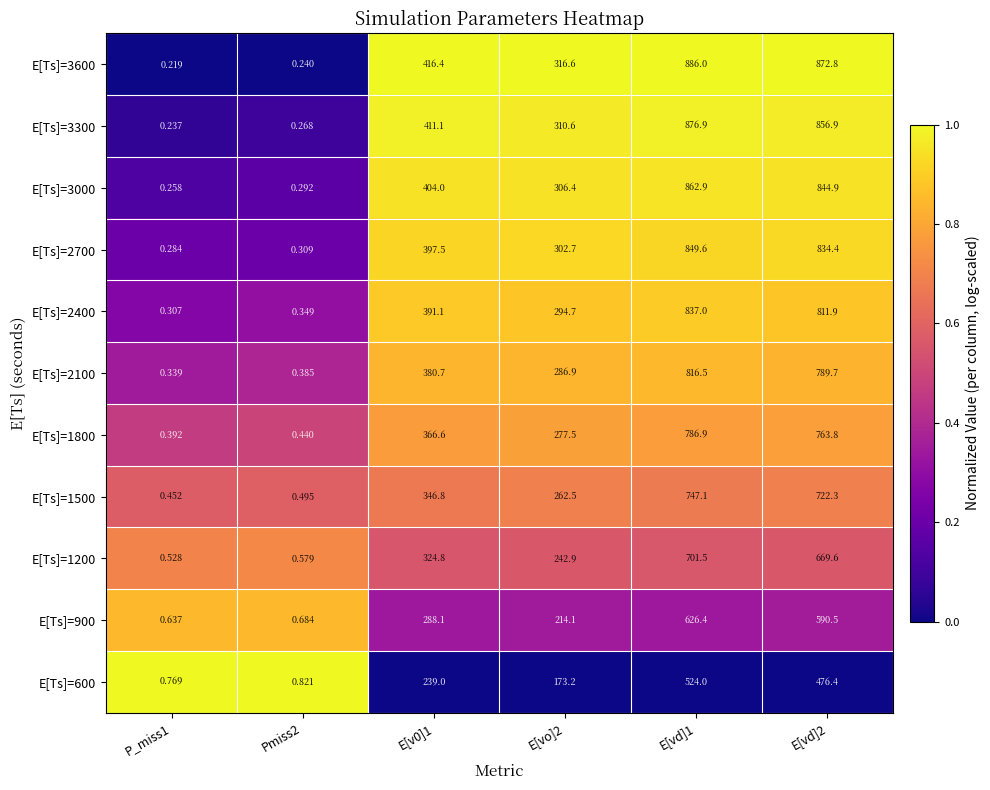

Count the number of data series in this chart.

11